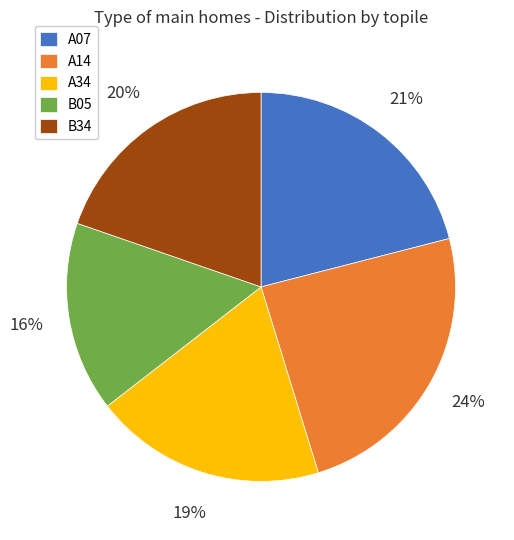

Is B05 the majority of the pie?

No